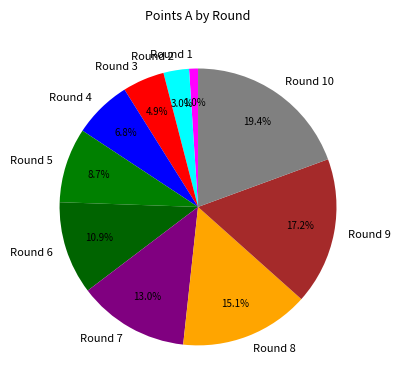

What percentage is the Round 9 slice, to the nearest percent?

17%